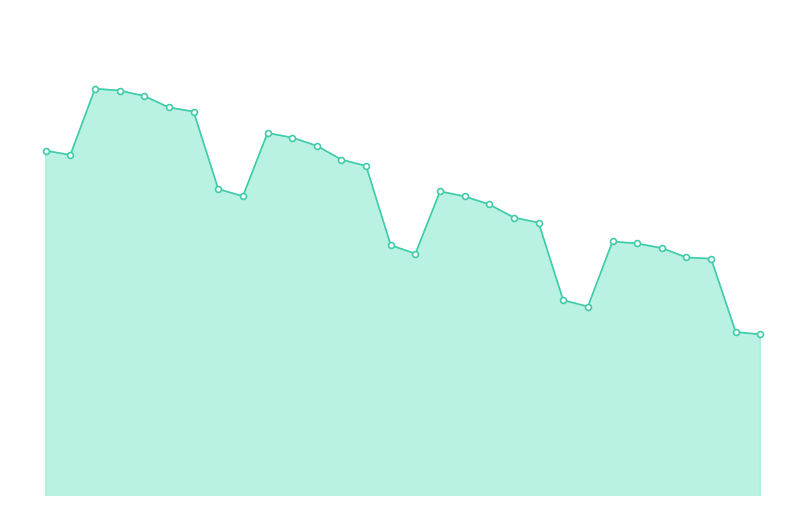

Is this an area chart (filled region under the line)?

Yes